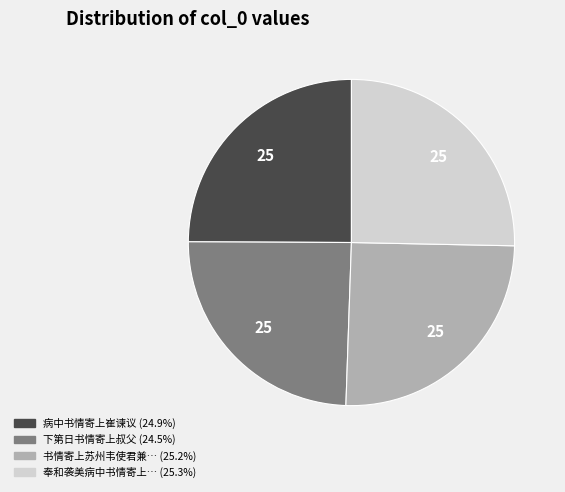

Is there any slice that represents more than half of the pie?

No